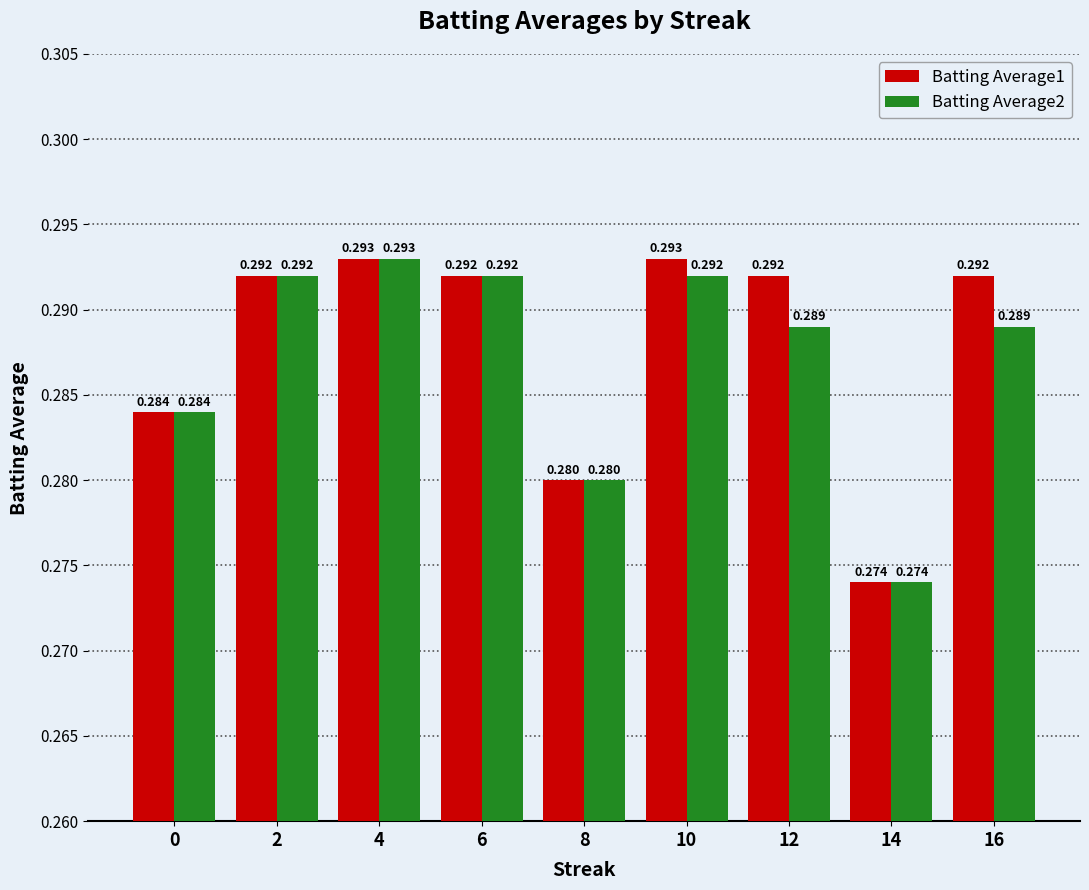

How many groups of bars are there?

9